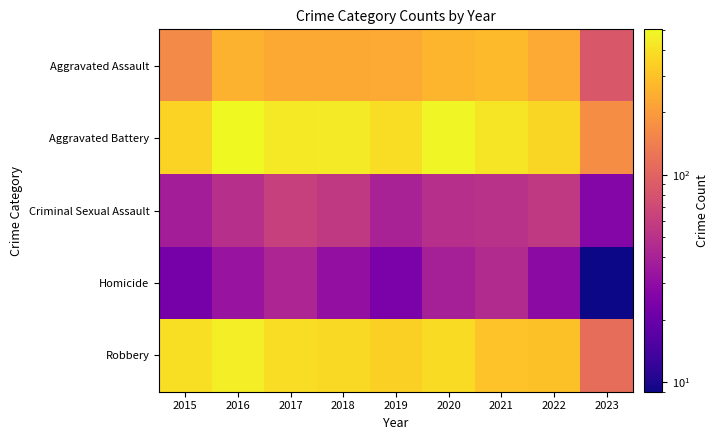

What is the total value across all series at 2021?

1095